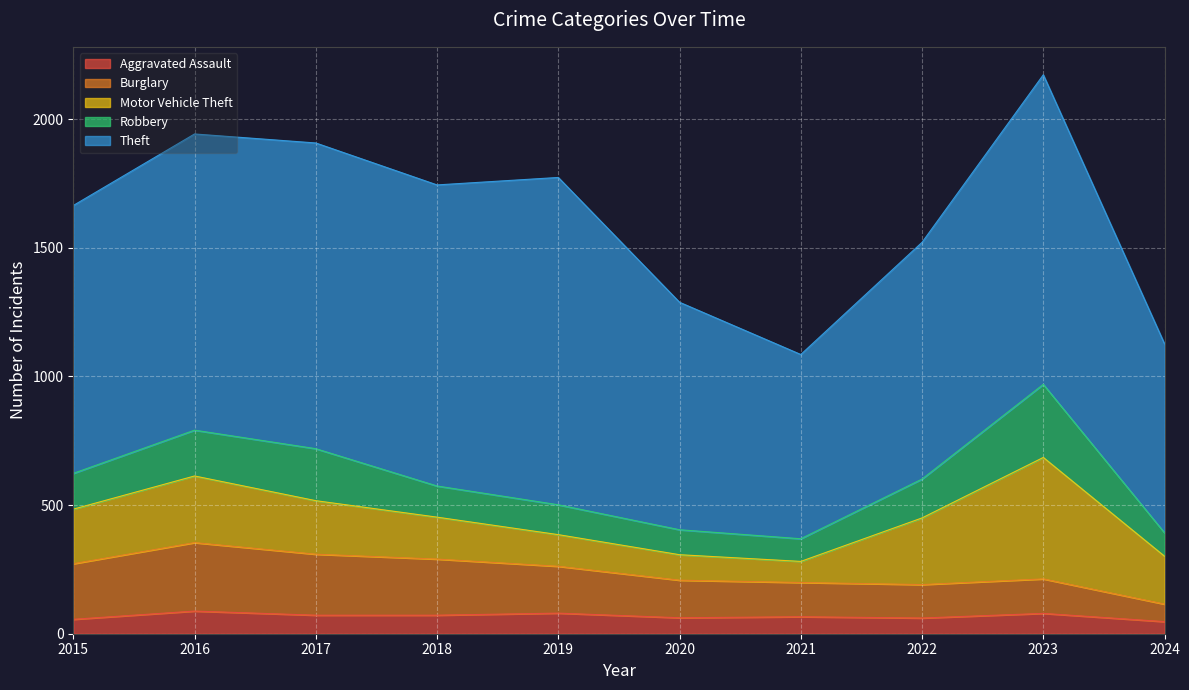

What is the difference between the second highest and second lowest values in the Robbery series?

111